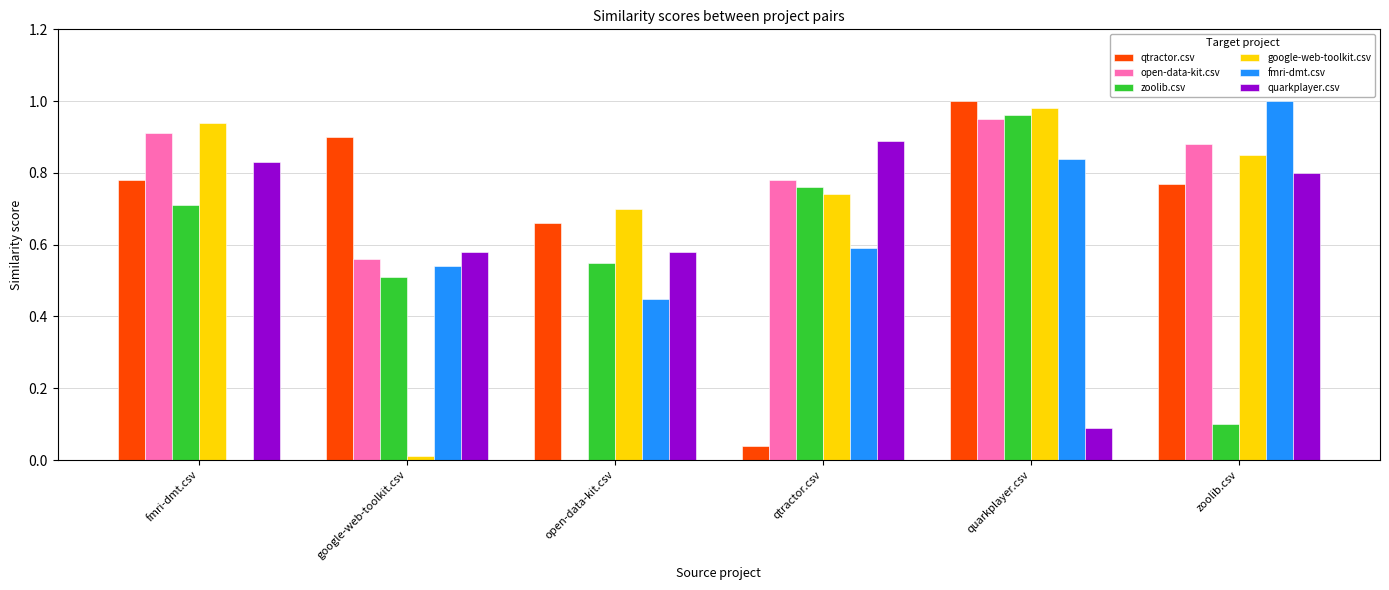

What are all the series names shown in the legend?

qtractor.csv, open-data-kit.csv, zoolib.csv, google-web-toolkit.csv, fmri-dmt.csv, quarkplayer.csv